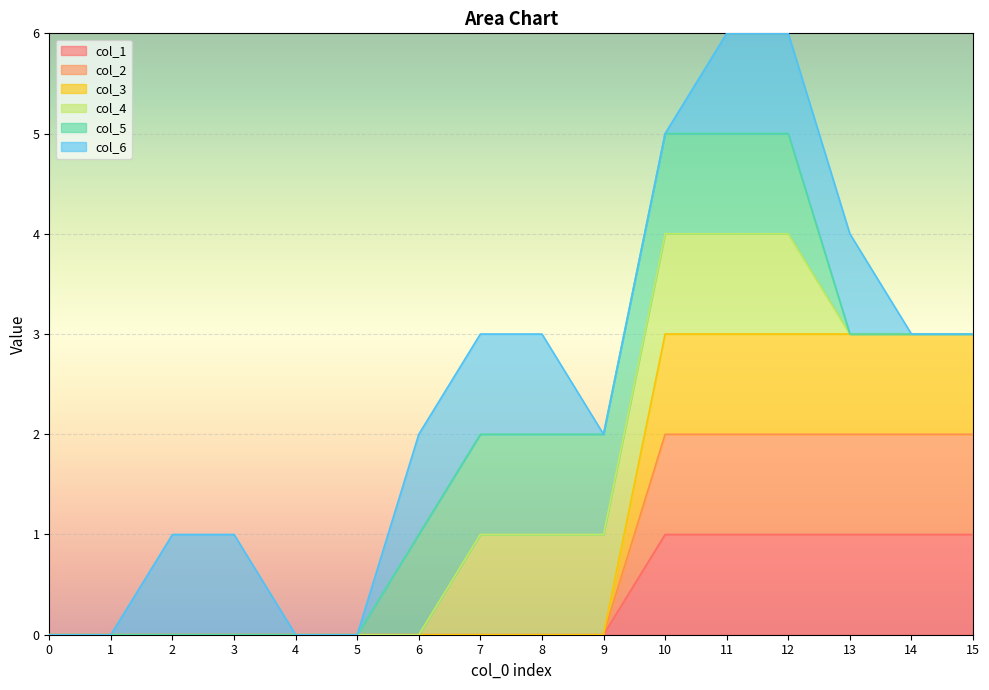

What is the difference between the maximum and minimum values in the col_2 series?

2